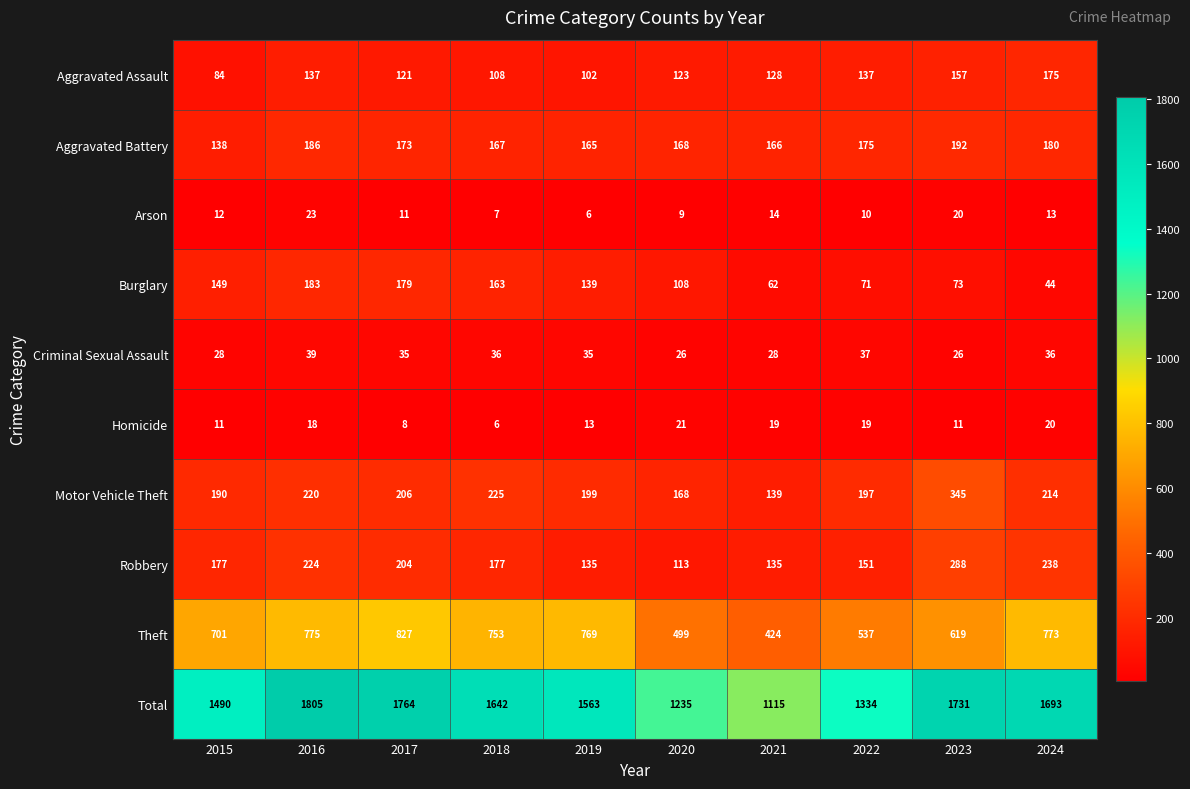

What is the difference between the maximum and second lowest values in the Homicide series?

13